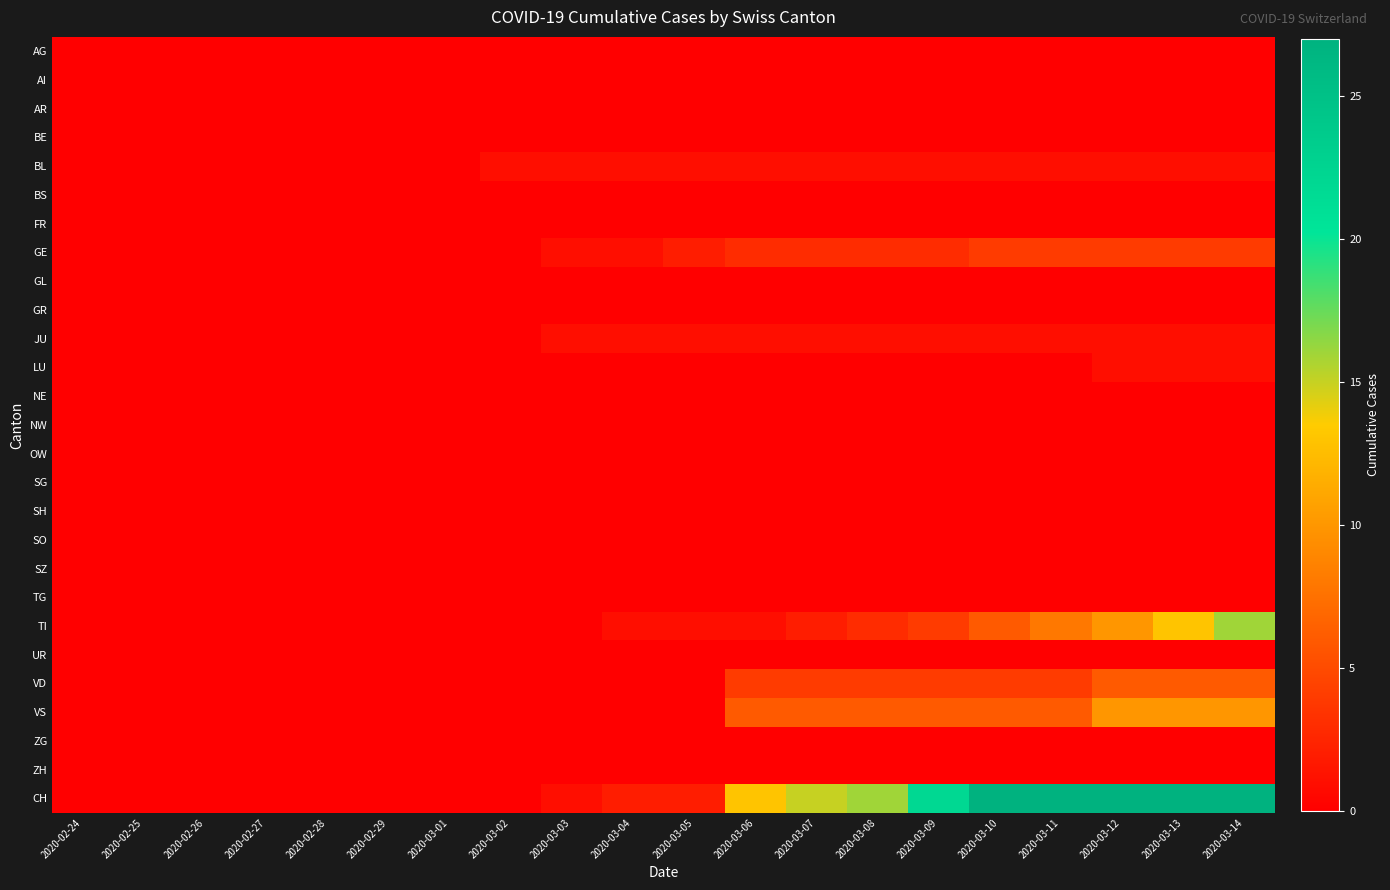

Between 2020-02-26 and 2020-02-27, which is larger?

2020-02-26